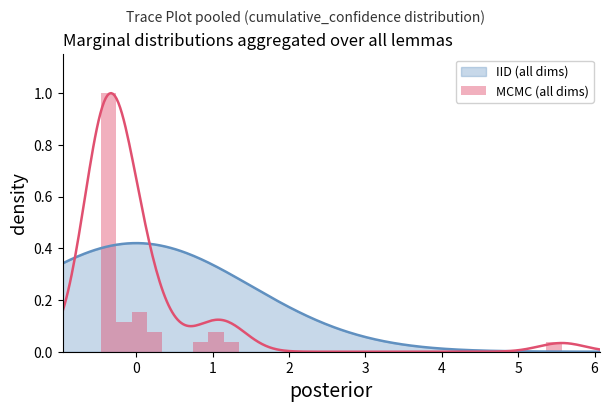

How many bars are there in total?

30